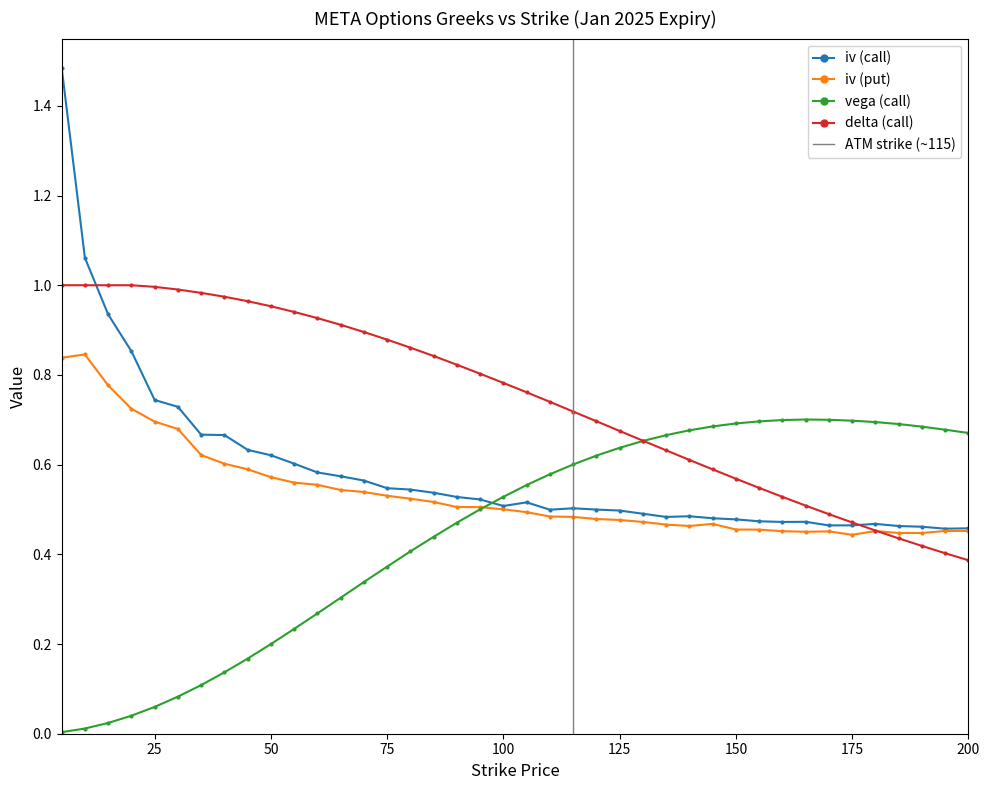

At how many categories does at least one series exceed 0?

40